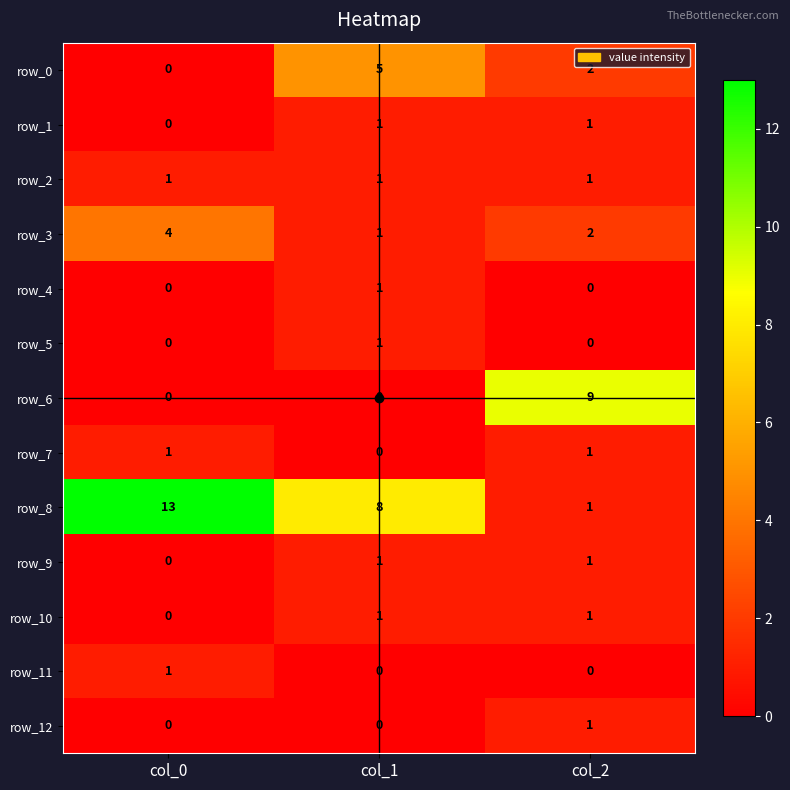

What value does the row_3 series have at col_2?

2